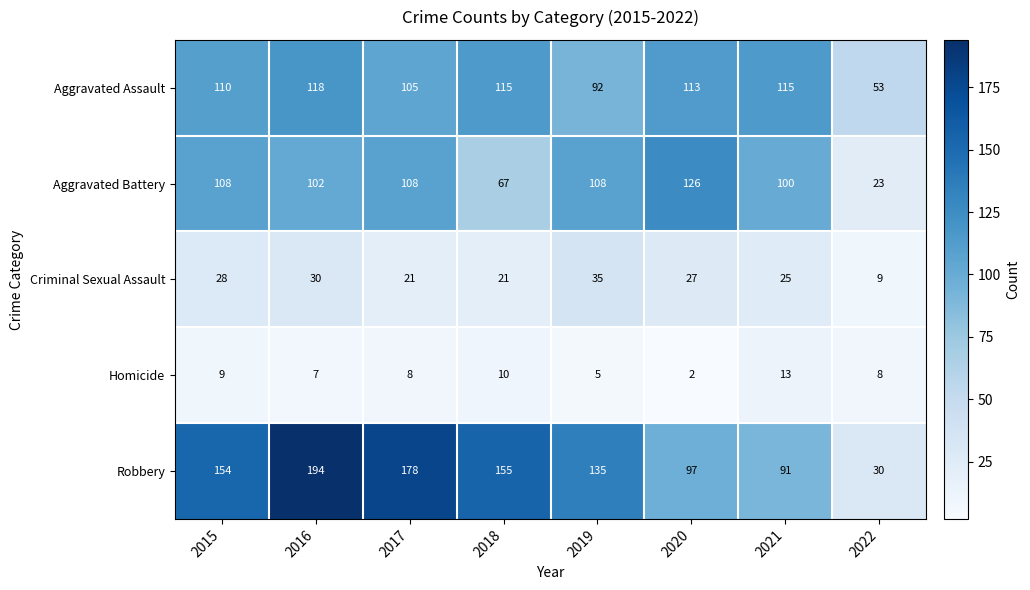

At which category does the chart reach its minimum across all series?

2020